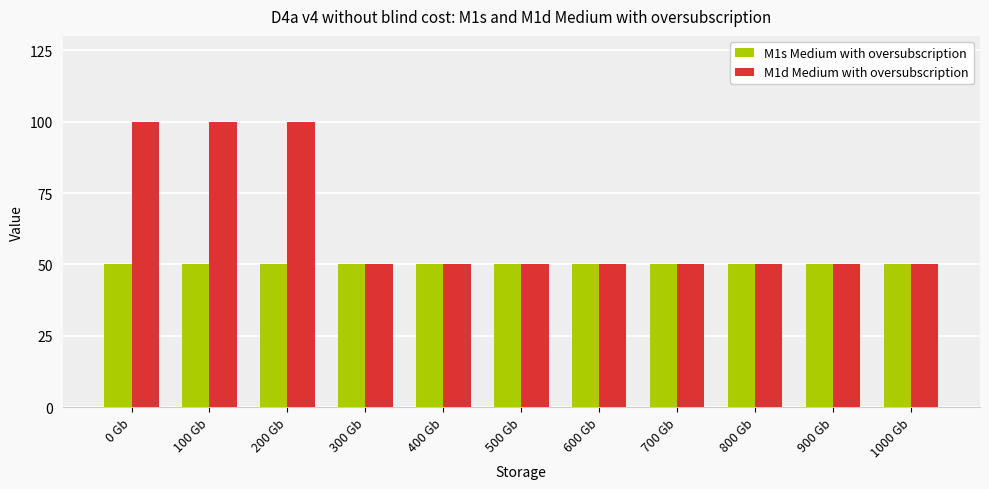

How many bars are there in each group?

2